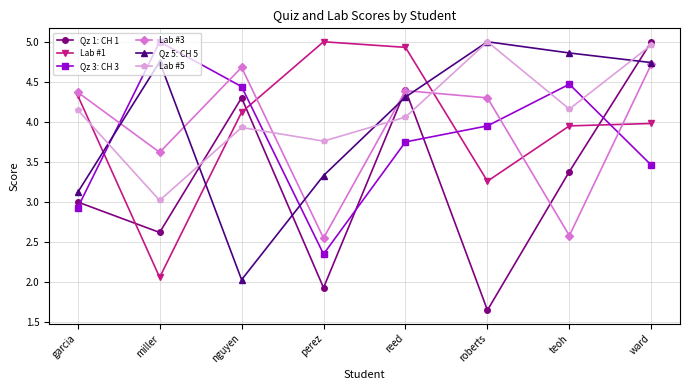

At how many categories does at least one series exceed 4?

8